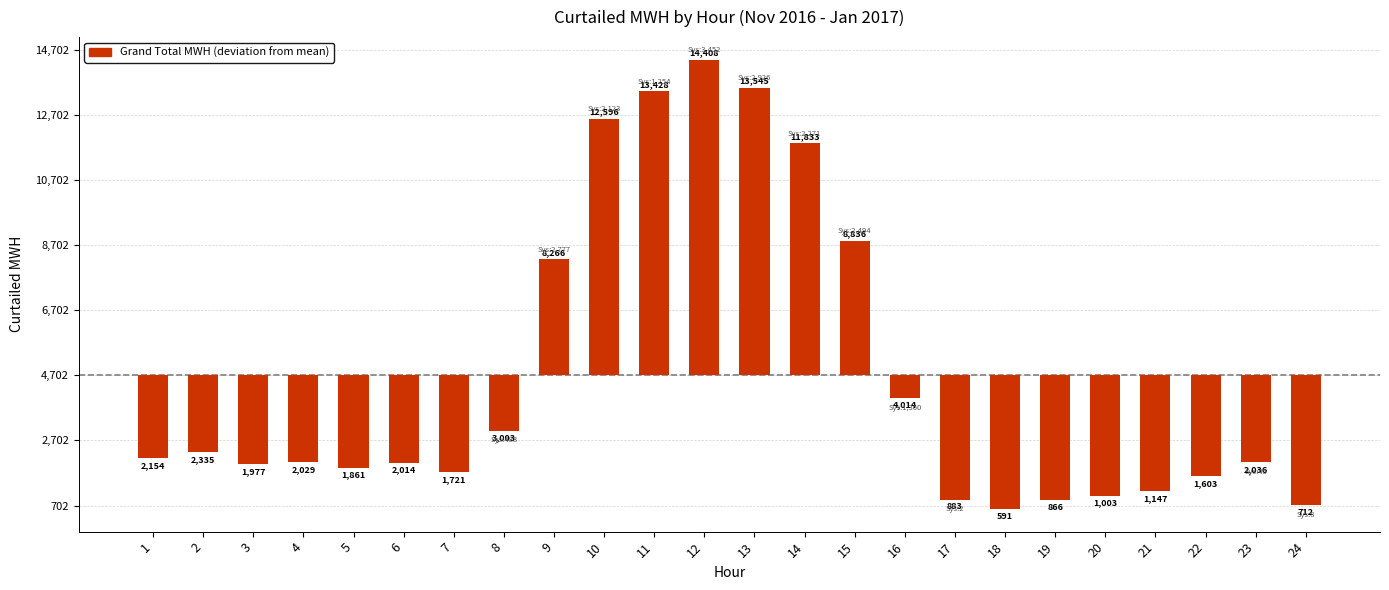

At which category does the chart reach its peak across all series?

12